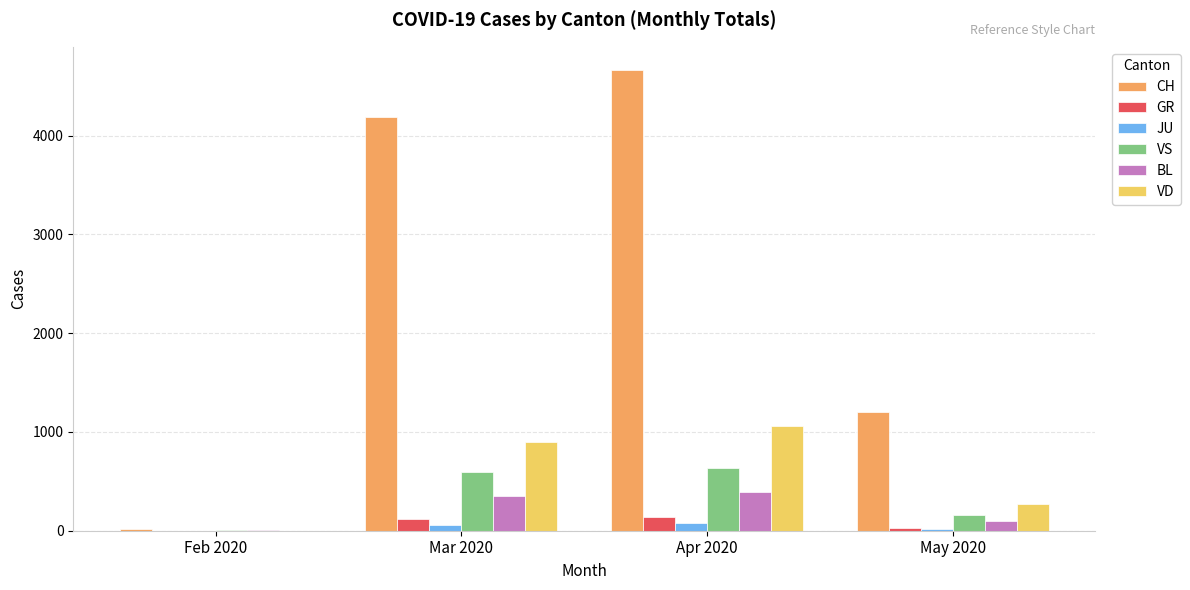

Between Mar 2020 and May 2020, which series saw the biggest shift?

CH